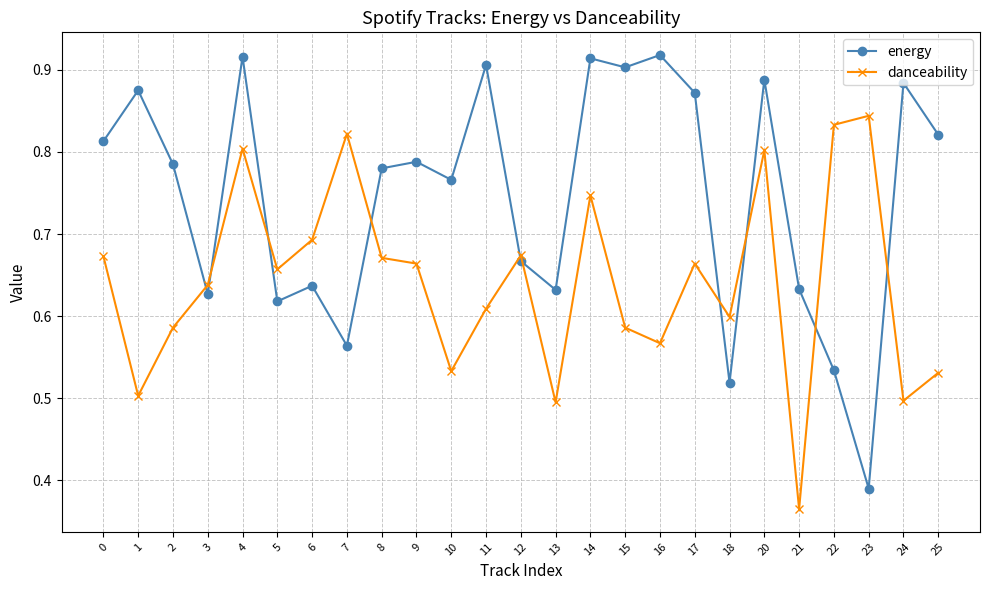

How many lines are shown in the chart?

2